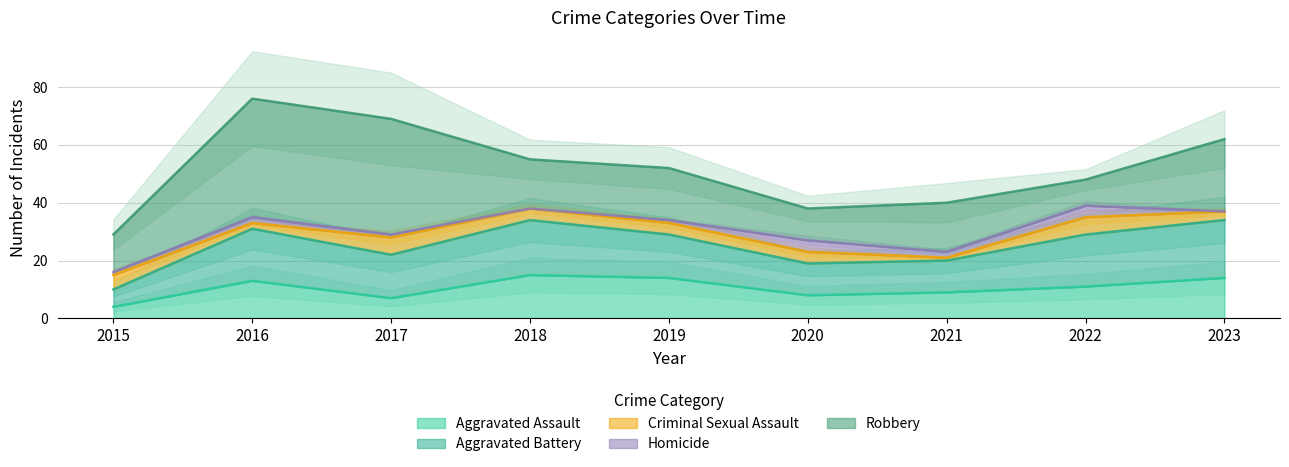

Which has a higher value, 2021 or 2020?

2021